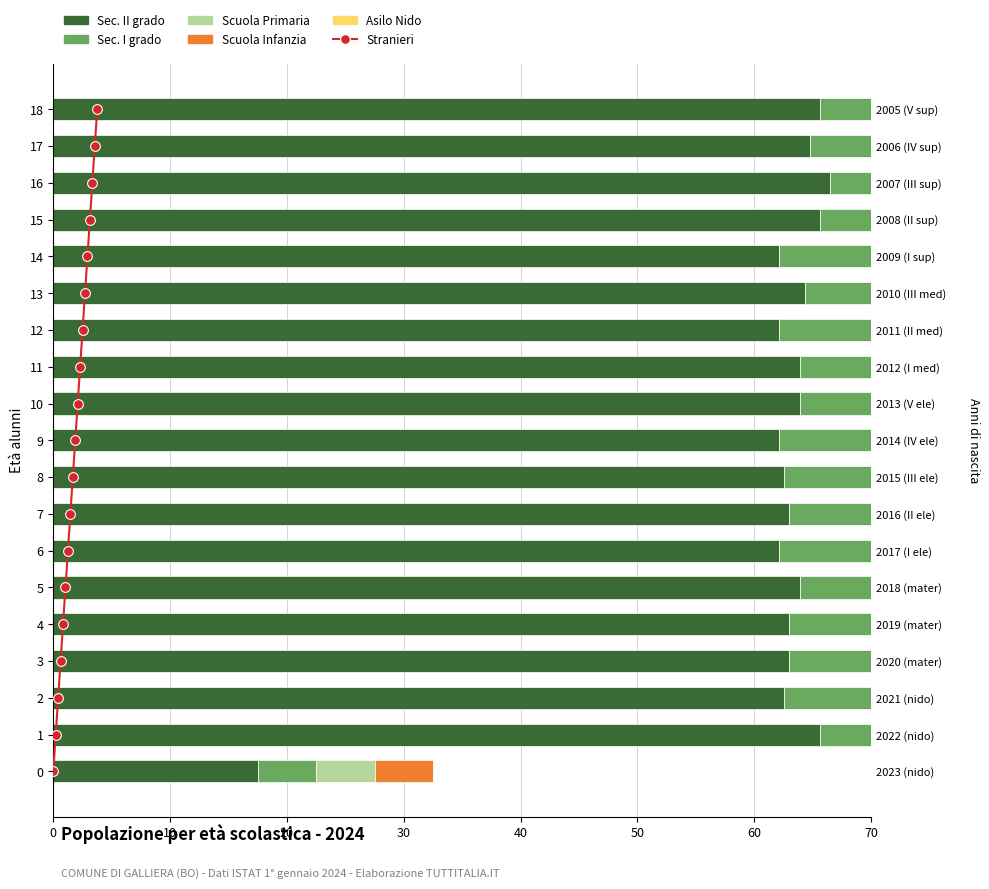

At which label is Scuola Primaria closest to 11?

9